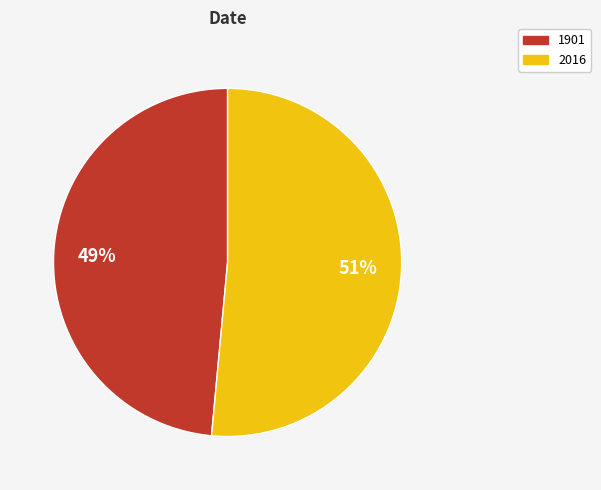

Between 1901 and 2016, which is larger?

2016